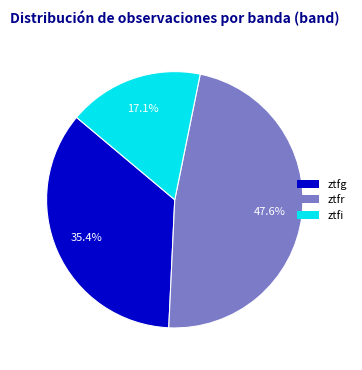

What is the total percentage of ztfi and ztfg?

52.4%